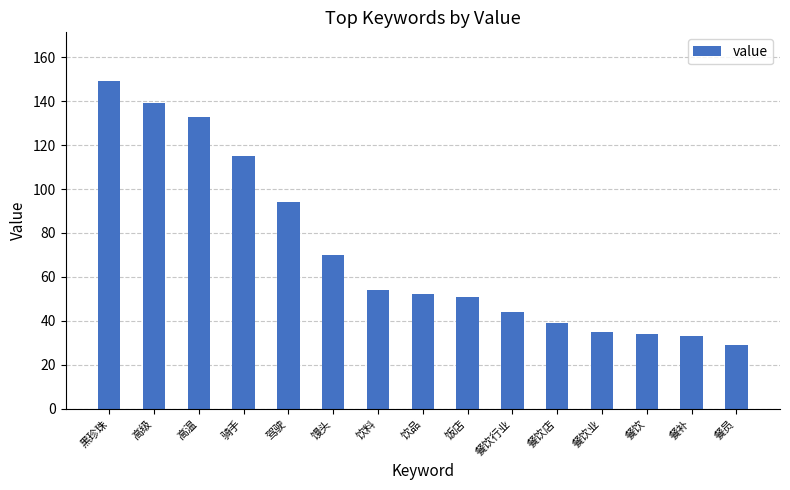

At which label does the data first exceed 52?

黑珍珠